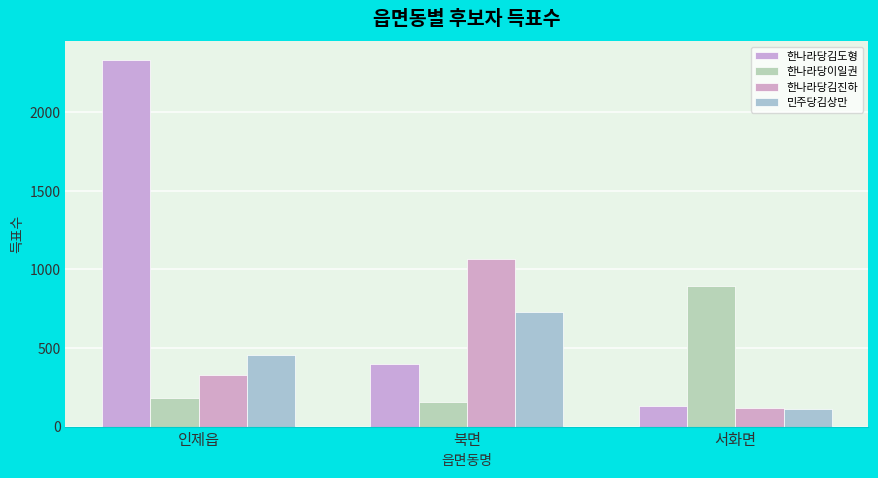

Are the bars horizontal?

No